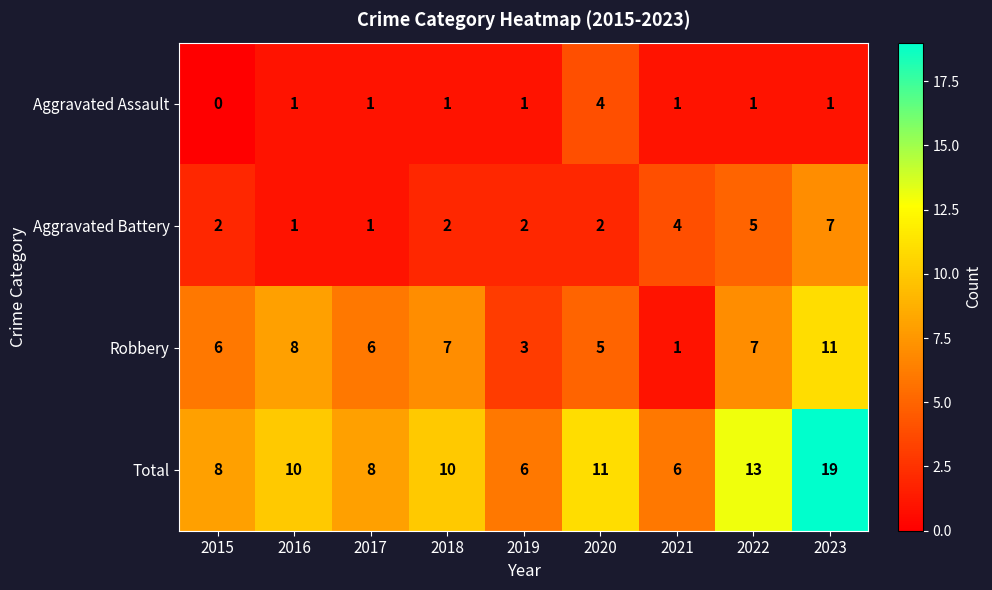

Which series changed the most between 2019 and 2023?

Total